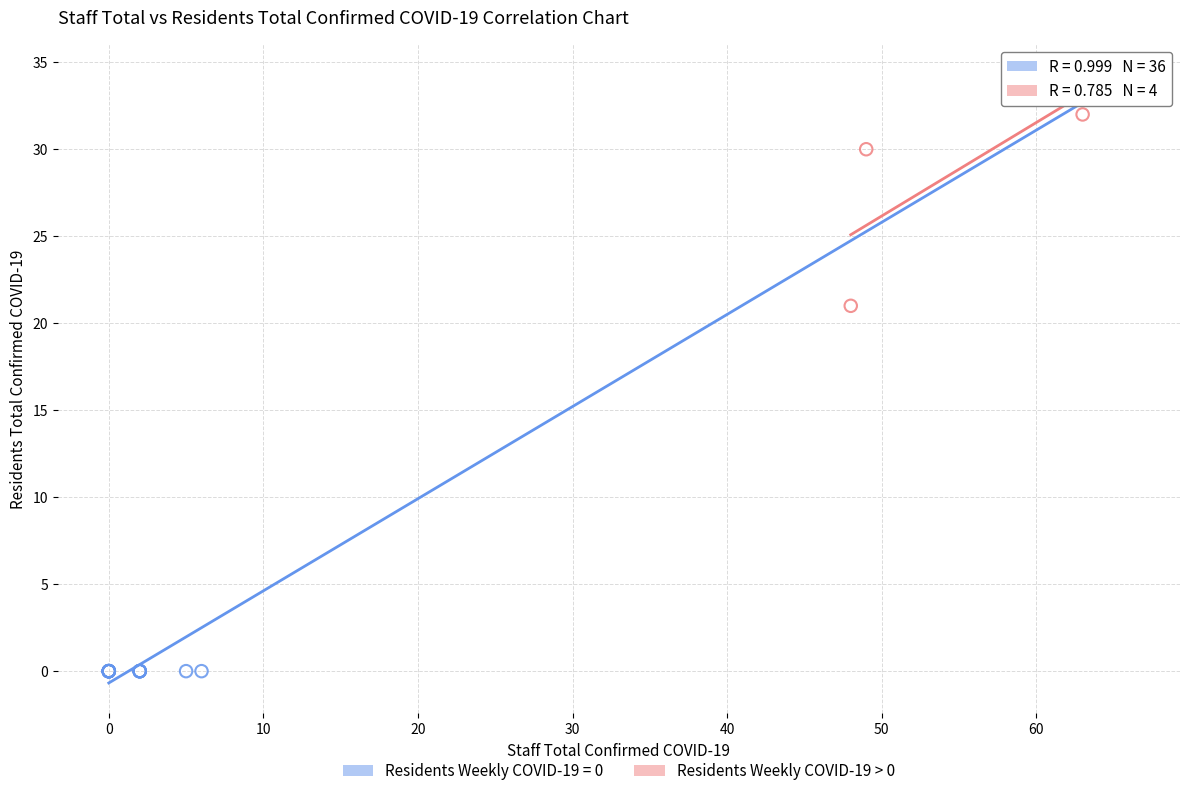

Which series reaches the minimum Y coordinate?

Residents Weekly COVID-19 = 0